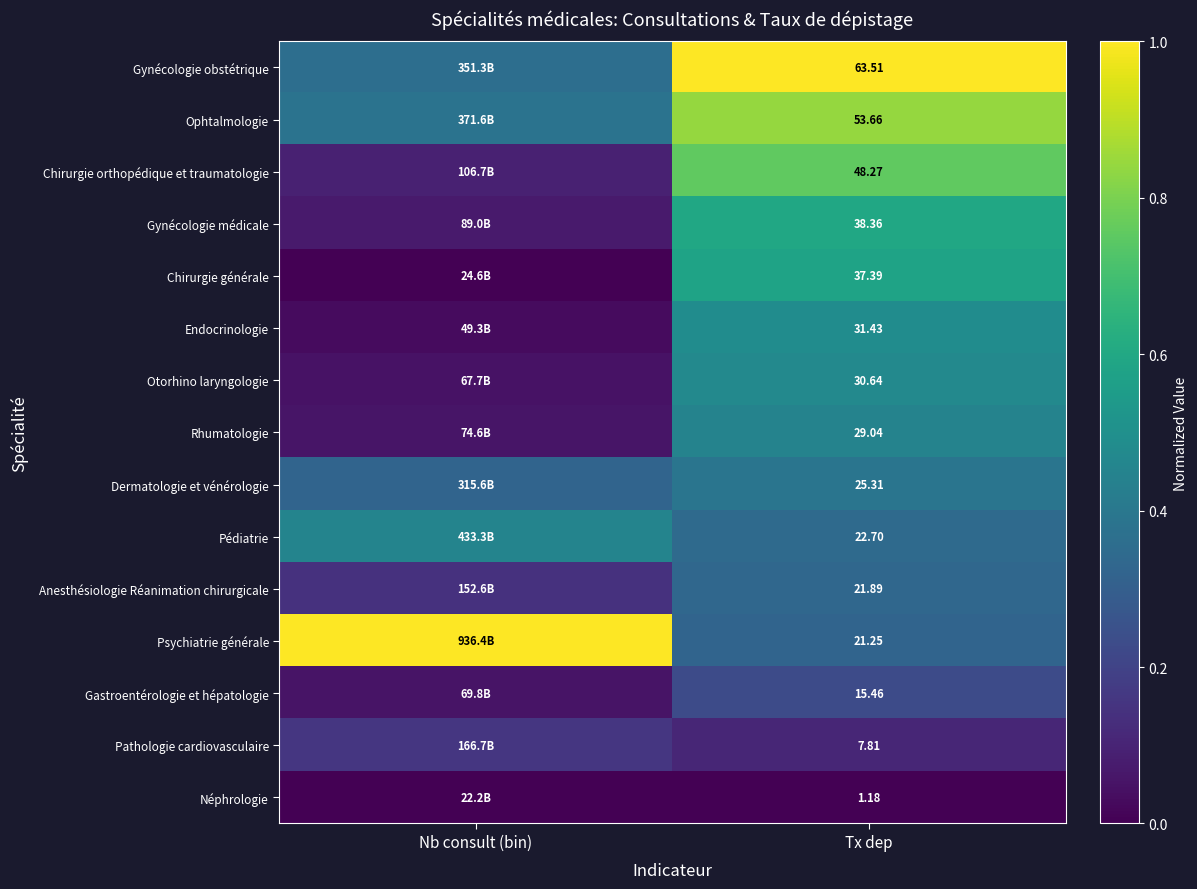

At which category is the sum across all series the highest?

Tx dep